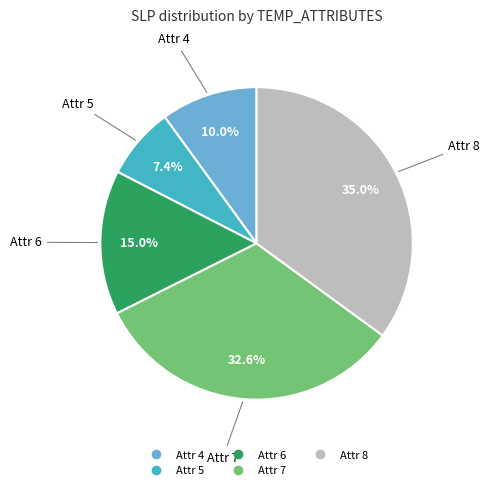

Does any single category account for the majority?

No